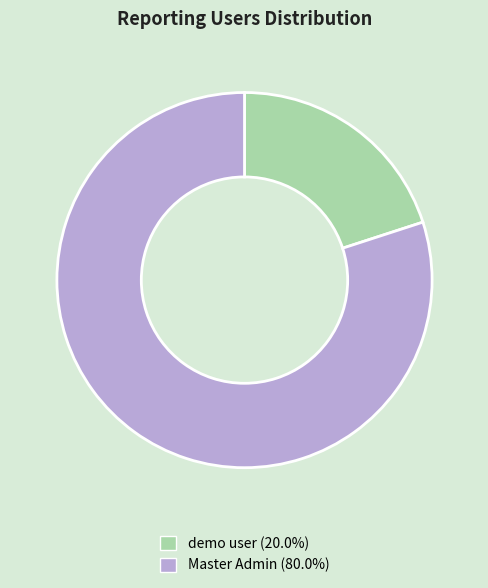

Count the number of slices in the pie.

2